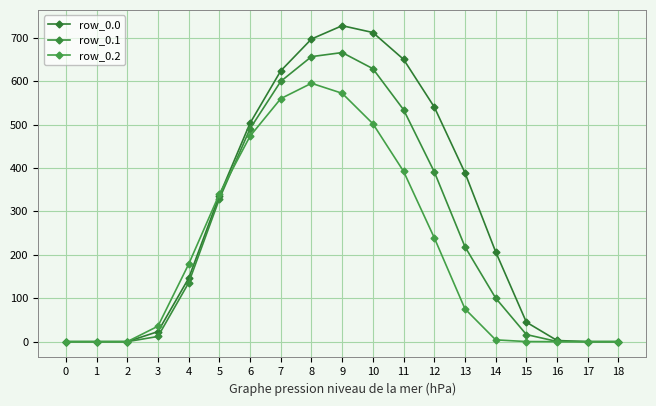

Reading left to right, what are all the values shown in this chart?

row_0.0: 0.0	0.0	0.0	23.2	146.0	336.1	503.1	623.6	696.8	727.5	711.8	650.0	540.3	388.8	206.8	44.9	2.7	0.0	0.0
row_0.1: 0.0	0.0	0.0	12.0	135.5	328.7	490.4	599.4	656.3	665.6	628.6	534.0	391.1	218.5	100.3	16.4	0.4	0.0	0.0
row_0.2: 0.0	0.0	0.0	35.6	178.4	339.9	473.2	559.6	594.9	571.9	501.8	392.1	239.2	75.5	4.1	0.2	0.0	0.0	0.0